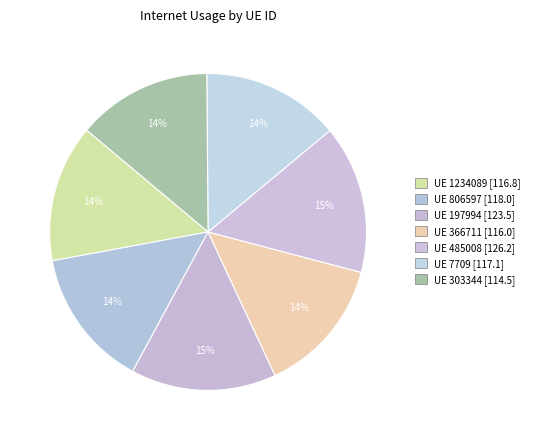

Which slice is the smallest?

303344